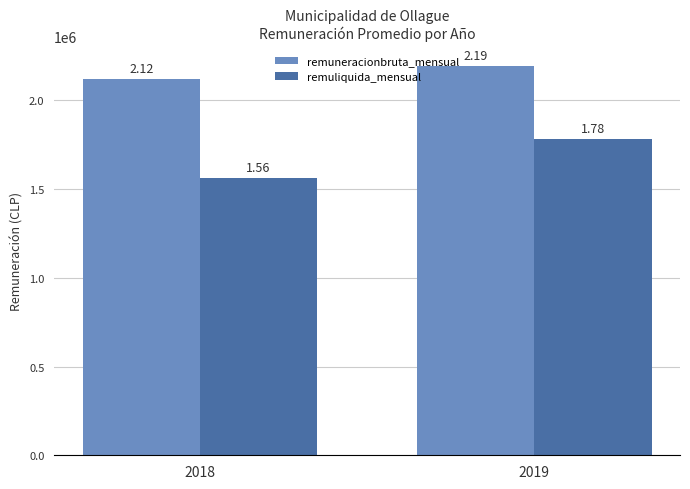

Does the chart contain stacked bars?

No